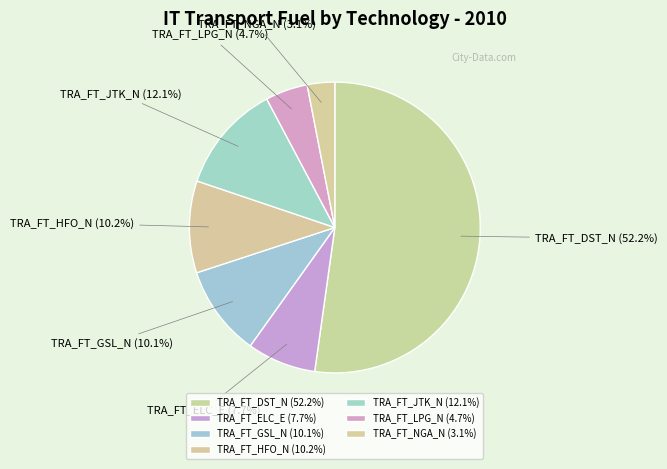

To the nearest percent, what percentage of the pie is TRA_FT_ELC_E?

8%